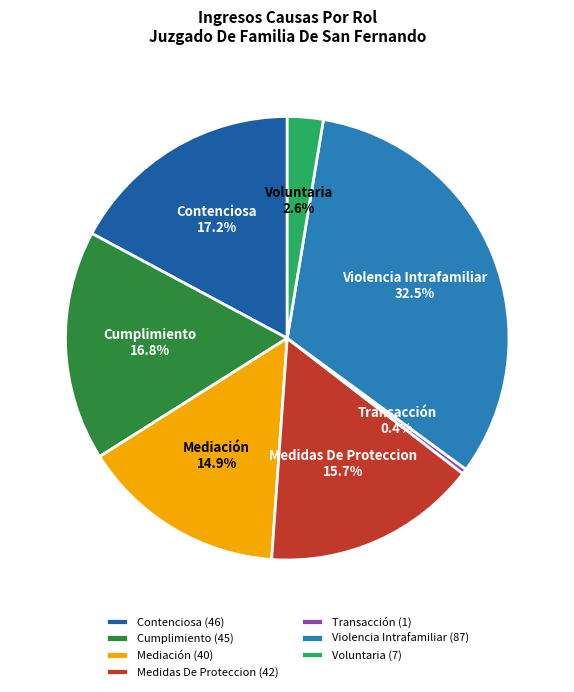

To the nearest percent, what portion does Contenciosa represent?

17%